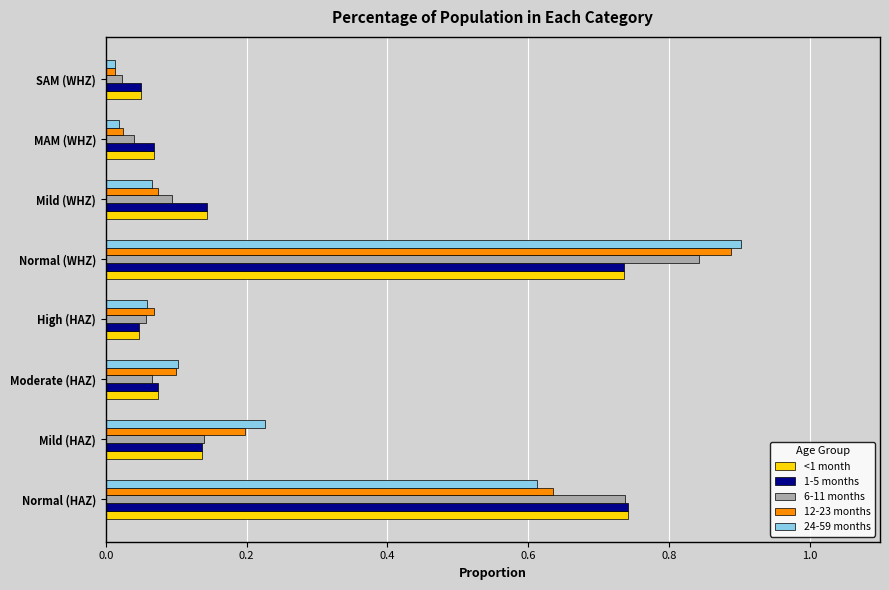

What is the sum of all <1 month values?

2.0